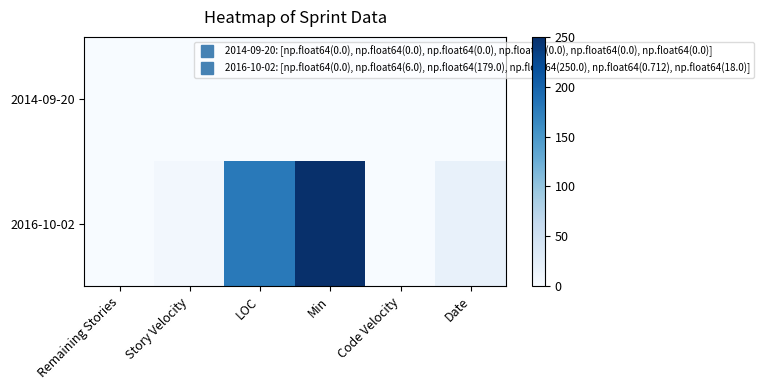

Reading left to right, list all the values displayed in this chart.

2014-09-20: Remaining Stories=0.0	Story Velocity=0.0	LOC=0.0	Min=0.0	Code Velocity=0.0	Date=0.0
2016-10-02: Remaining Stories=0.0	Story Velocity=6.0	LOC=179.0	Min=250.0	Code Velocity=0.7	Date=18.0